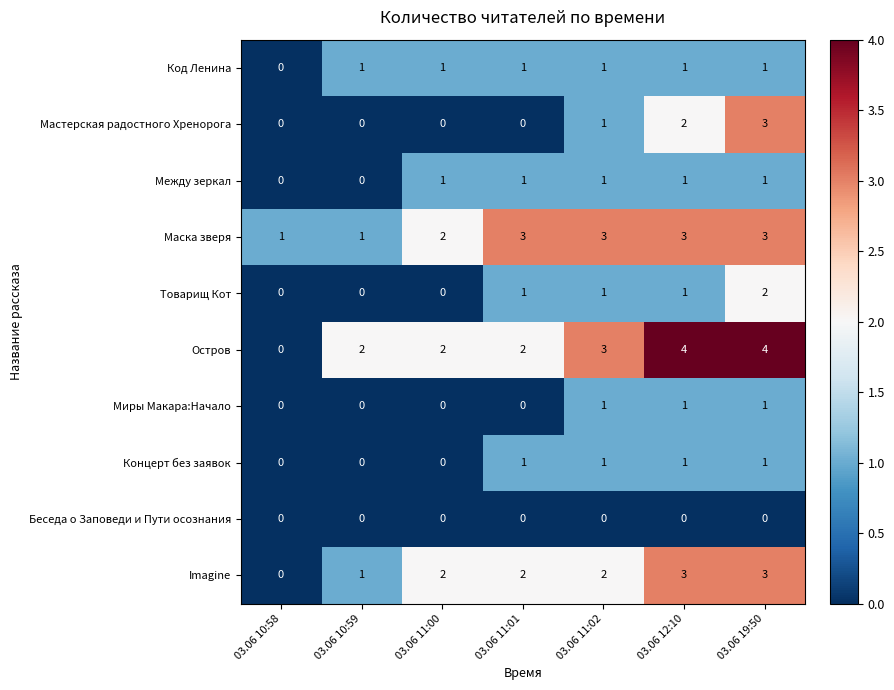

What is the spread (max minus min) of values at 03.06 11:02?

3